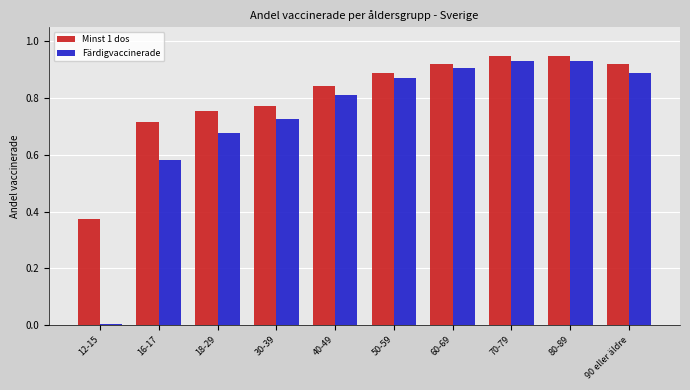

Is the value of Färdigvaccinerade at 18-29 greater than the value of Minst 1 dos at 40-49?

No